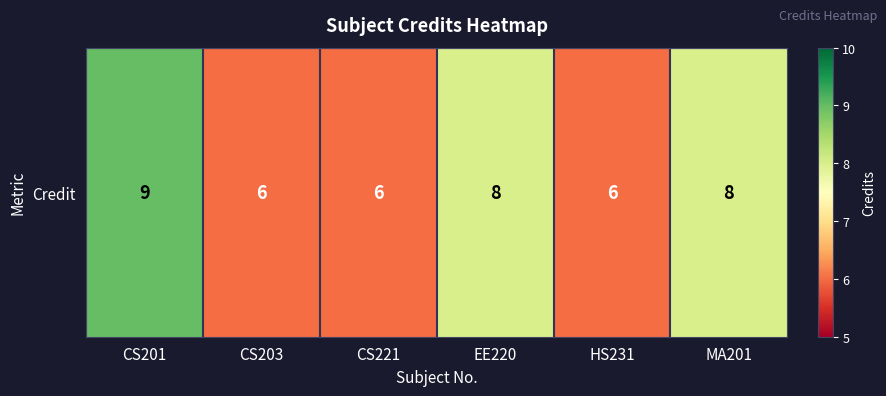

Reading right to left, transcribe all the data shown in this chart.

MA201=8	HS231=6	EE220=8	CS221=6	CS203=6	CS201=9